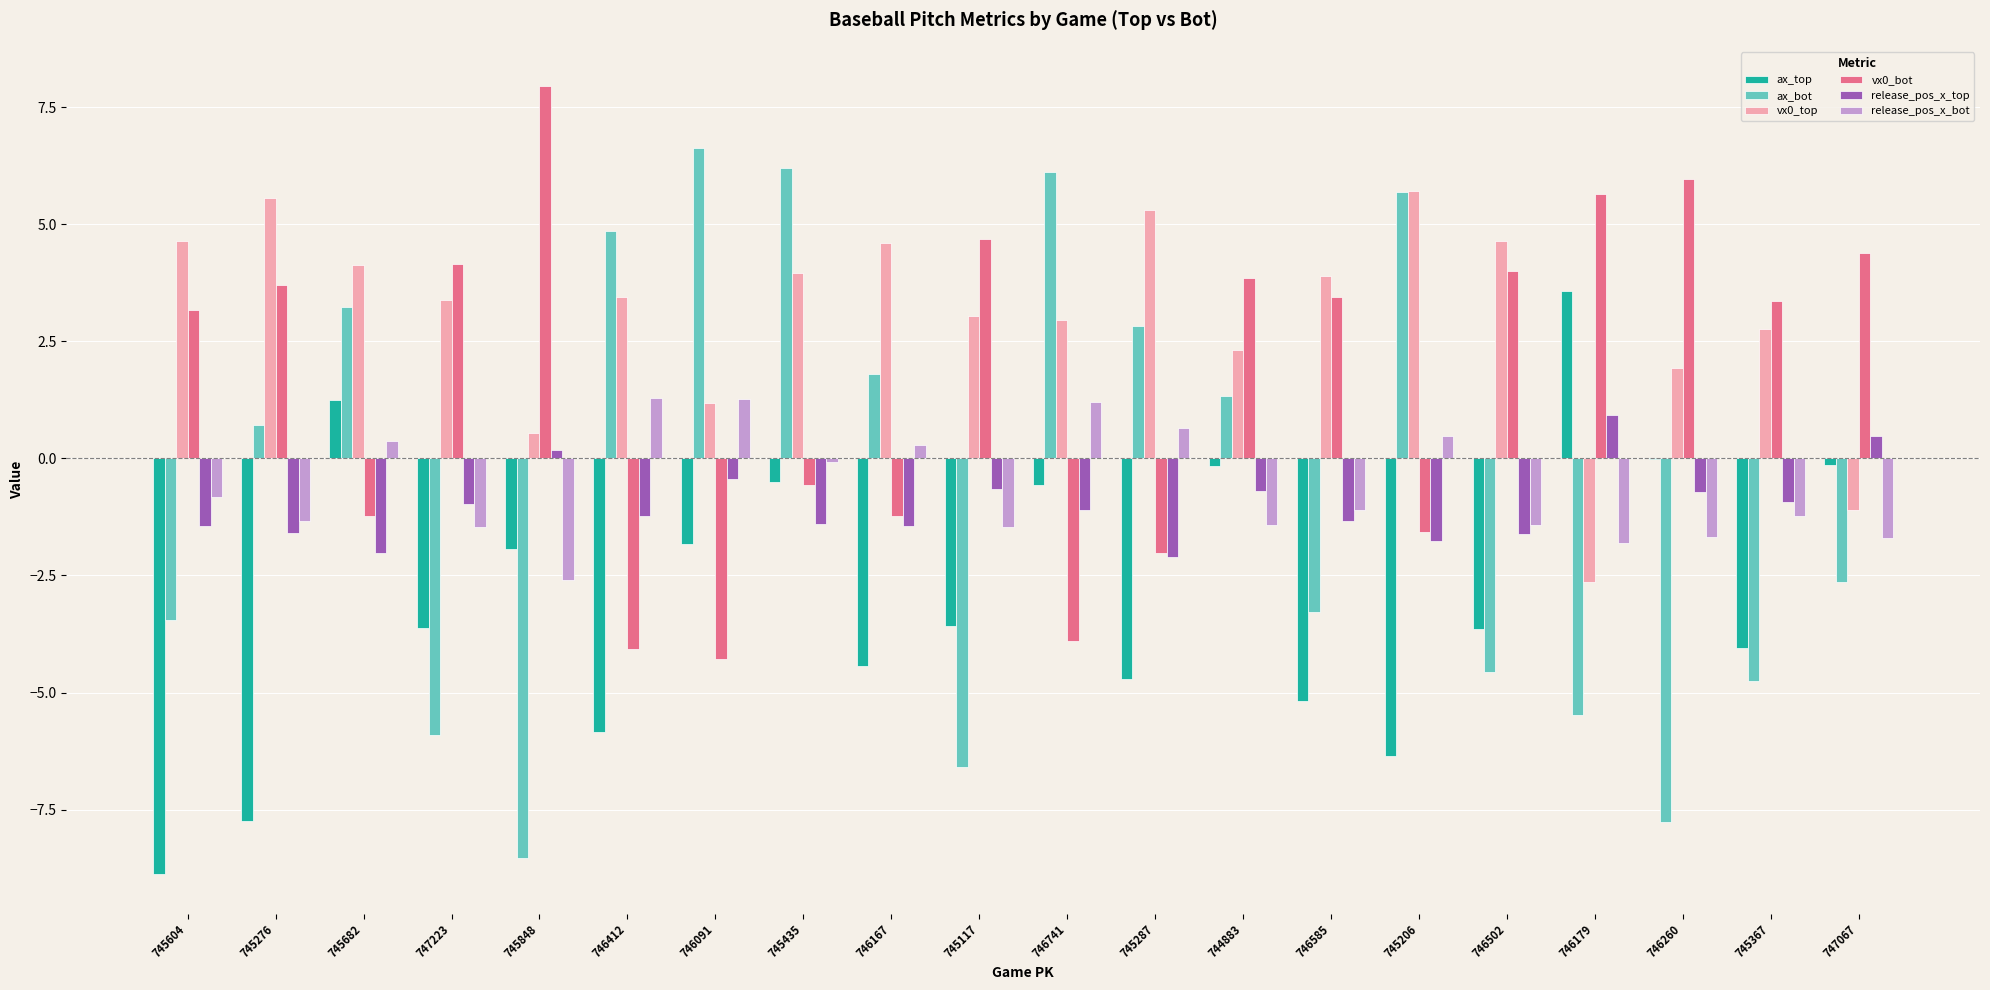

Between 745435 and 745367, which series saw the biggest shift?

ax_bot